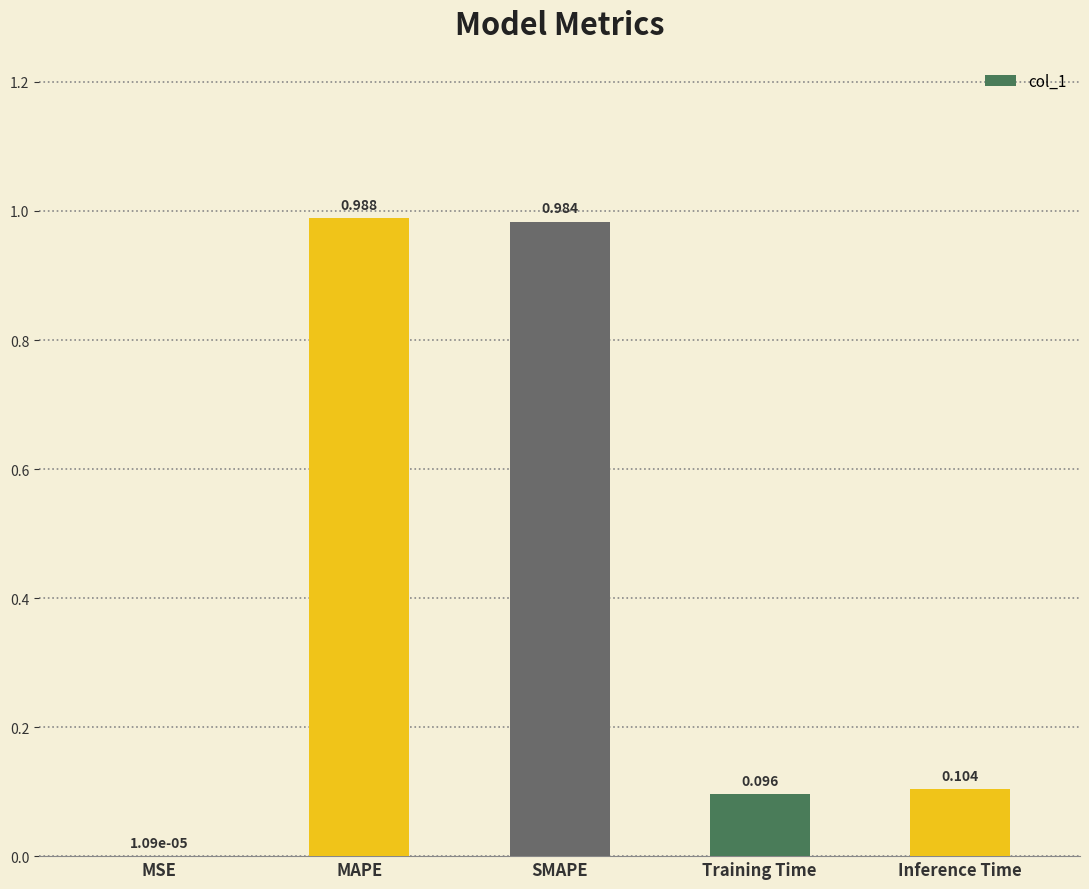

Which has a higher value, Training Time or MSE?

Training Time